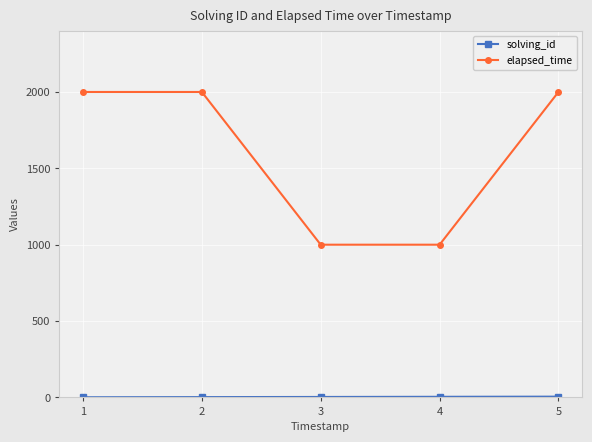

What is the maximum value shown in the chart?

2000